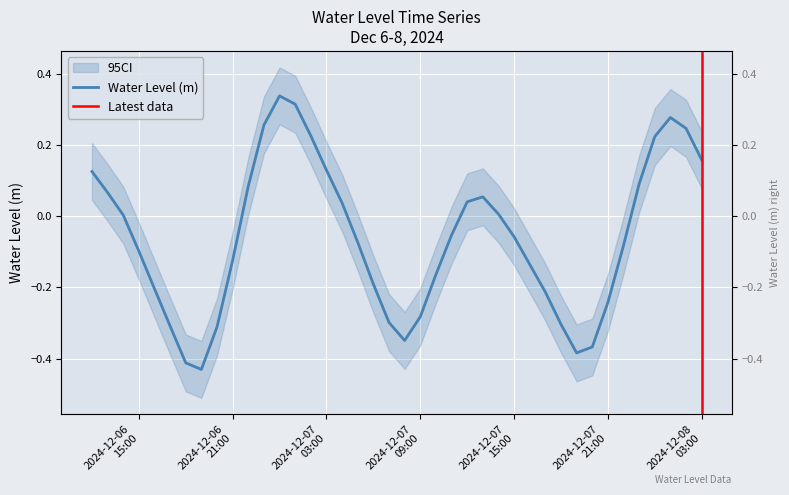

What is the difference between the values at 2024-12-06 14:00:00 and 2024-12-06 21:00:00?

0.1